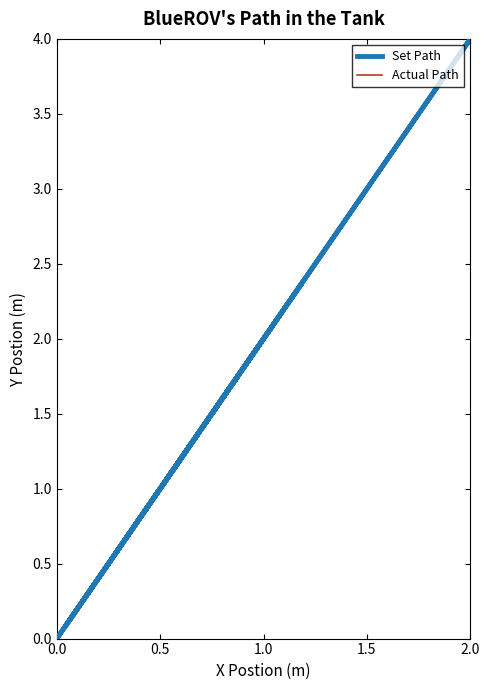

The value of Set Path at 18 is 2.4. True or false?

False